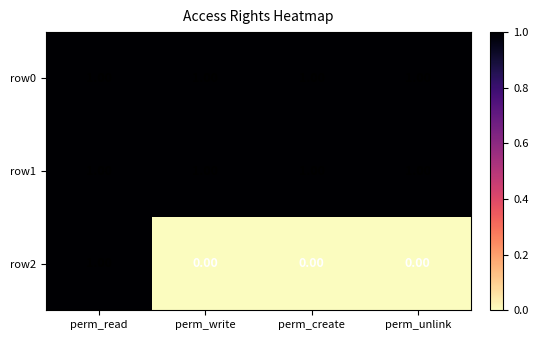

At how many categories does at least one series exceed 0?

4